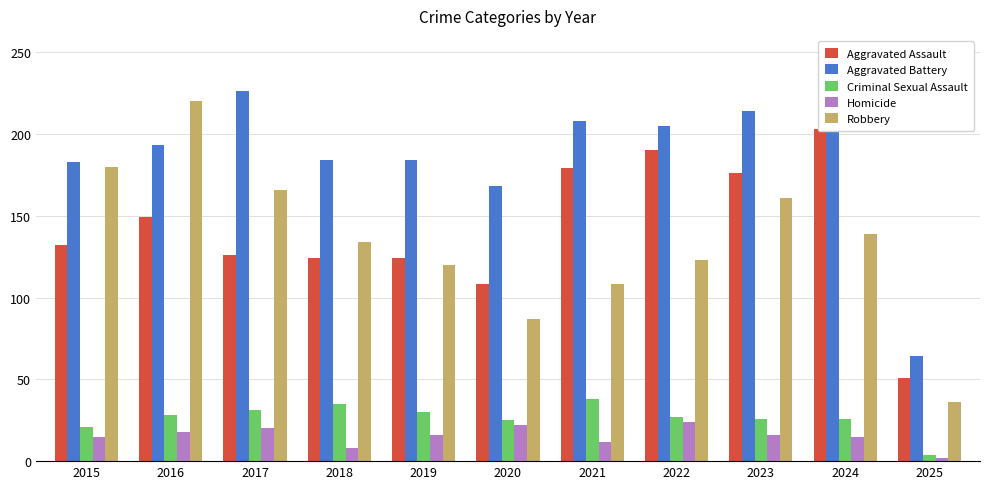

Is it true that Robbery equals 58 at 2021?

False